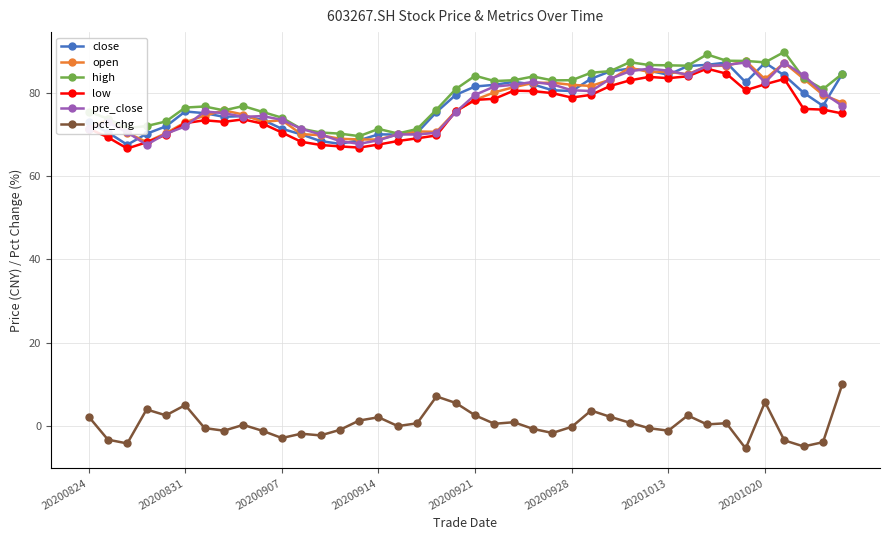

True or false: open has more than 0 points higher than both neighbors.

True